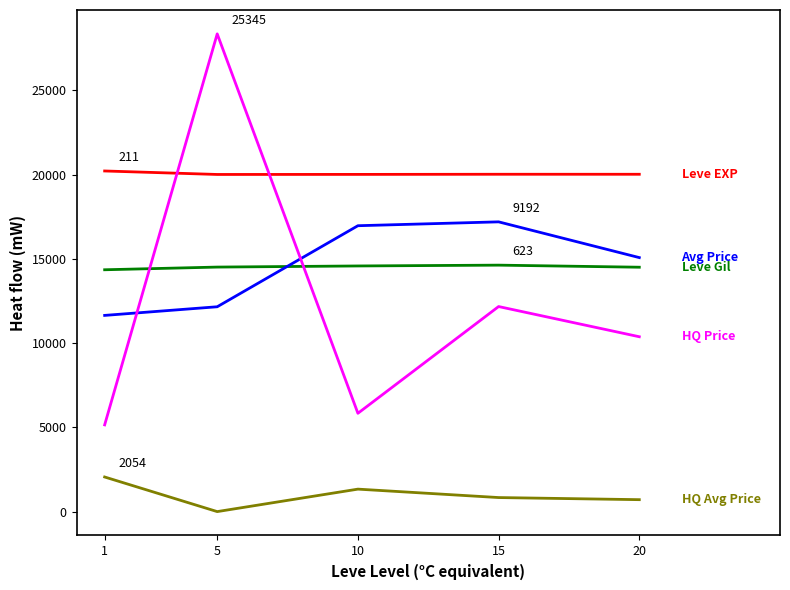

What is the maximum value shown in the chart?

28344.7